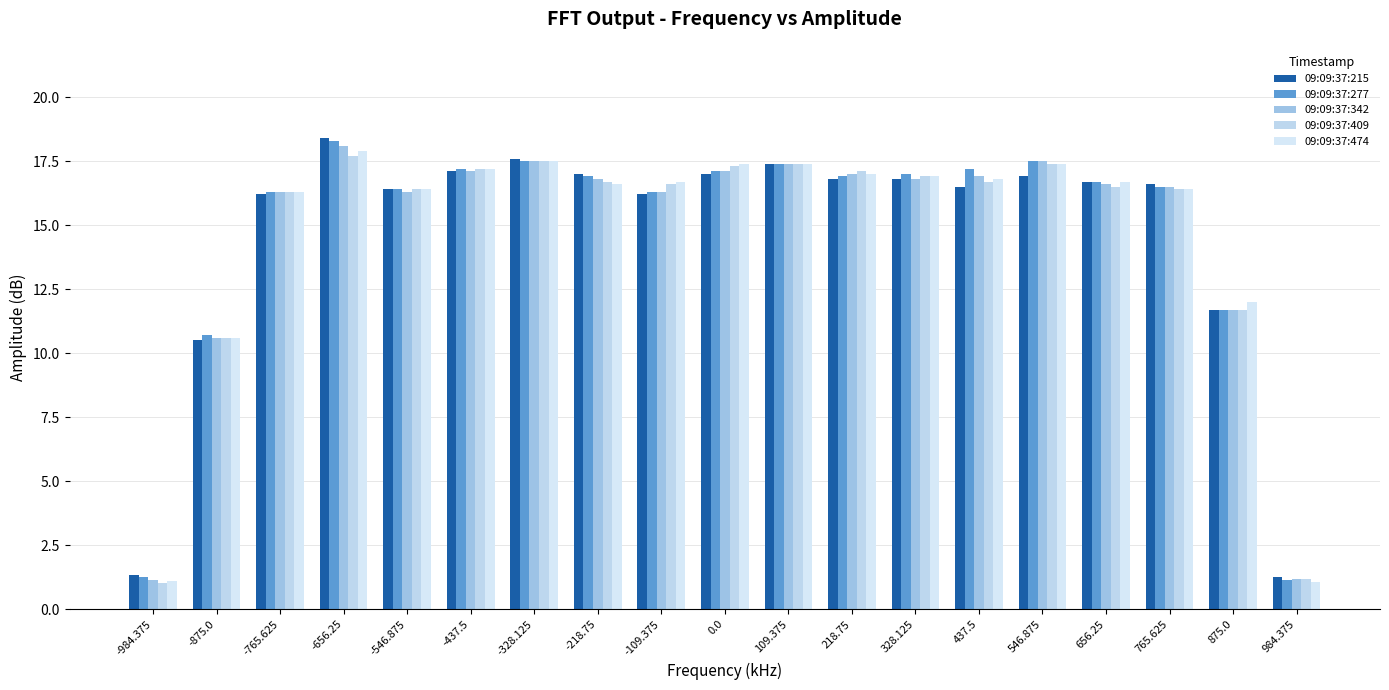

Reading left to right, list all the values displayed in this chart.

09:09:37:215: -984.375=1.3	-875.0=10.5	-765.625=16.2	-656.25=18.4	-546.875=16.4	-437.5=17.1	-328.125=17.6	-218.75=17.0	-109.375=16.2	0.0=17.0	109.375=17.4	218.75=16.8	328.125=16.8	437.5=16.5	546.875=16.9	656.25=16.7	765.625=16.6	875.0=11.7	984.375=1.2
09:09:37:277: -984.375=1.3	-875.0=10.7	-765.625=16.3	-656.25=18.3	-546.875=16.4	-437.5=17.2	-328.125=17.5	-218.75=16.9	-109.375=16.3	0.0=17.1	109.375=17.4	218.75=16.9	328.125=17.0	437.5=17.2	546.875=17.5	656.25=16.7	765.625=16.5	875.0=11.7	984.375=1.2
09:09:37:342: -984.375=1.2	-875.0=10.6	-765.625=16.3	-656.25=18.1	-546.875=16.3	-437.5=17.1	-328.125=17.5	-218.75=16.8	-109.375=16.3	0.0=17.1	109.375=17.4	218.75=17.0	328.125=16.8	437.5=16.9	546.875=17.5	656.25=16.6	765.625=16.5	875.0=11.7	984.375=1.2
09:09:37:409: -984.375=1.0	-875.0=10.6	-765.625=16.3	-656.25=17.7	-546.875=16.4	-437.5=17.2	-328.125=17.5	-218.75=16.7	-109.375=16.6	0.0=17.3	109.375=17.4	218.75=17.1	328.125=16.9	437.5=16.7	546.875=17.4	656.25=16.5	765.625=16.4	875.0=11.7	984.375=1.2
09:09:37:474: -984.375=1.1	-875.0=10.6	-765.625=16.3	-656.25=17.9	-546.875=16.4	-437.5=17.2	-328.125=17.5	-218.75=16.6	-109.375=16.7	0.0=17.4	109.375=17.4	218.75=17.0	328.125=16.9	437.5=16.8	546.875=17.4	656.25=16.7	765.625=16.4	875.0=12.0	984.375=1.1